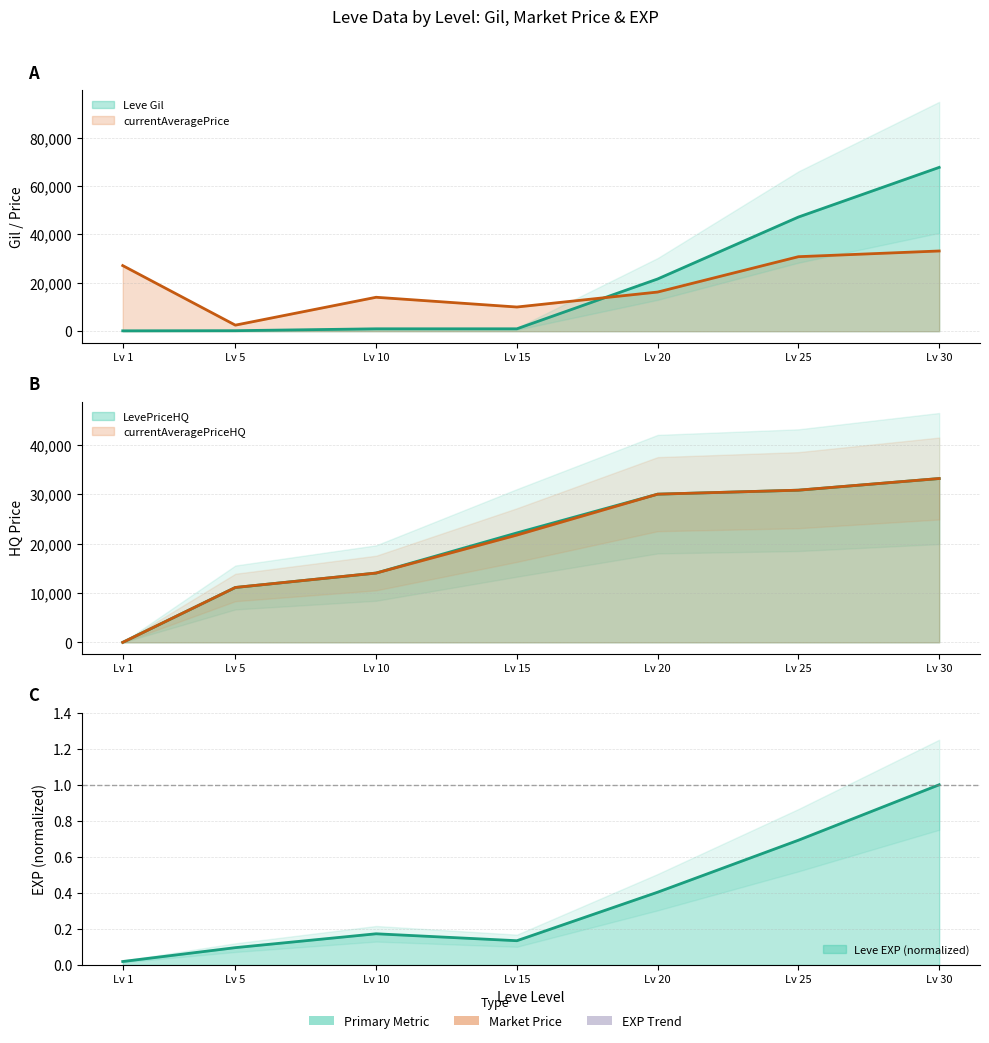

At which category is the sum across all series the highest?

Lv 30